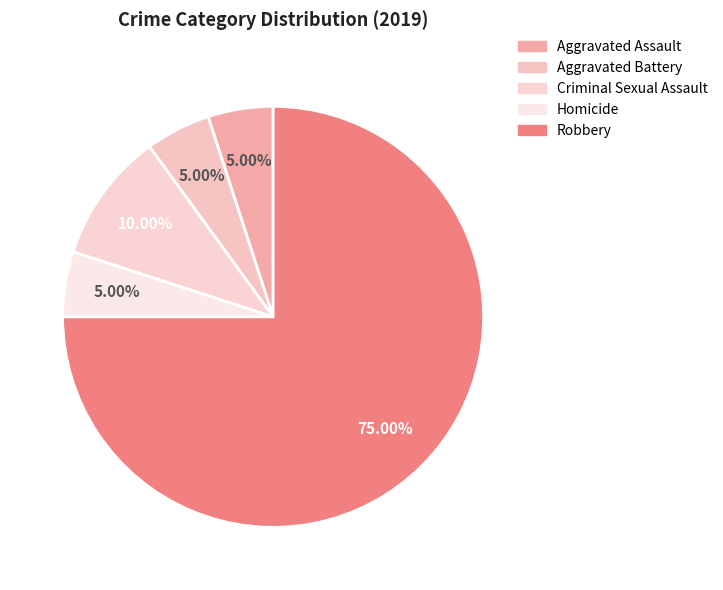

To the nearest percent, what is the average slice percentage?

20%